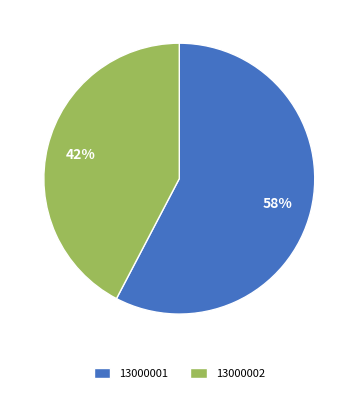

Combined, do 13000002 and 13000001 account for over 50%?

Yes